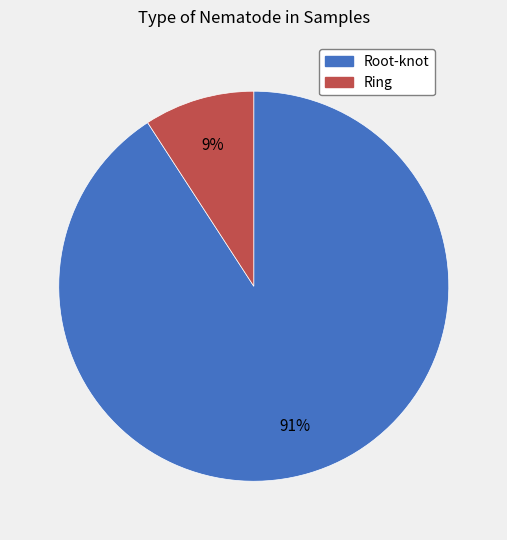

True or false: Ring accounts for 1% of the total.

False